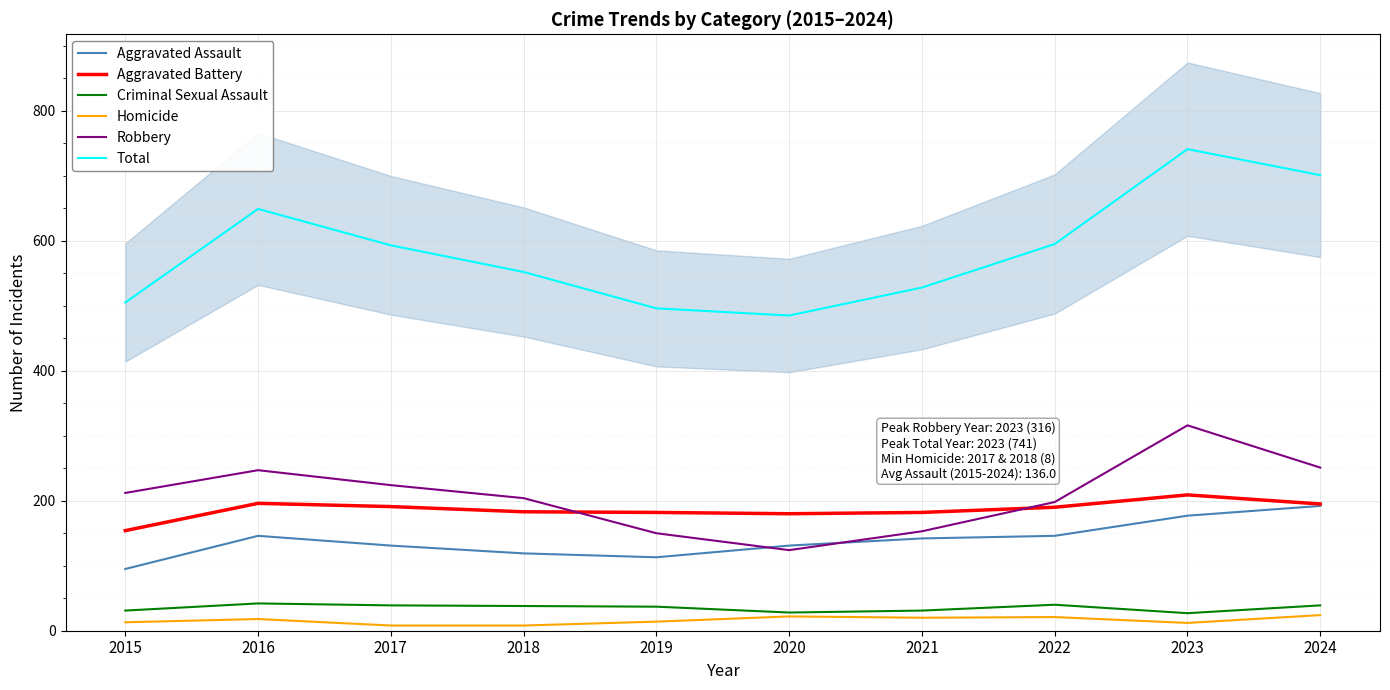

Is it true that Criminal Sexual Assault equals 58 at 2016?

False